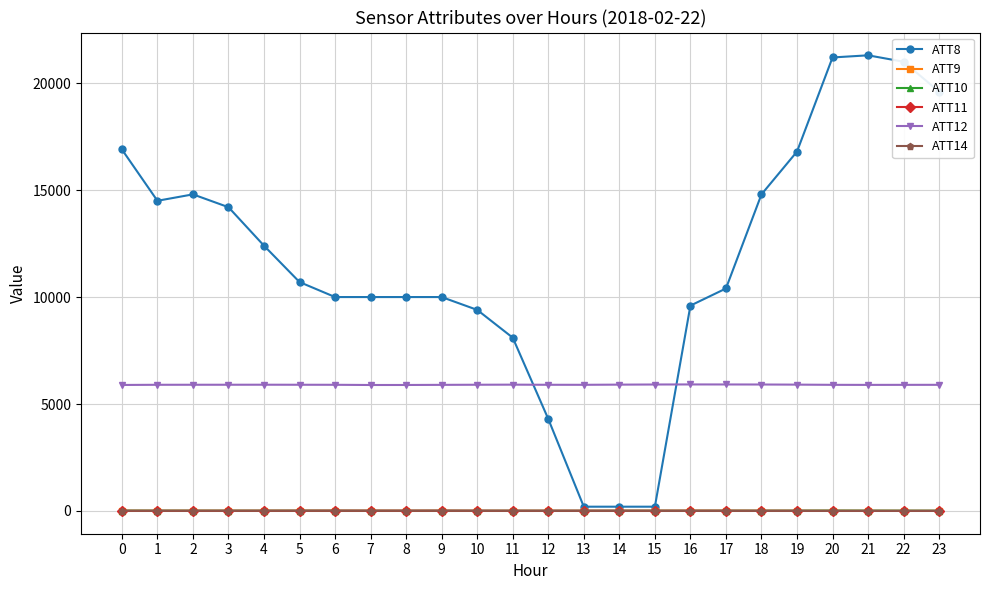

True or false: ATT12 has a value of 1921.6 at 12.

False